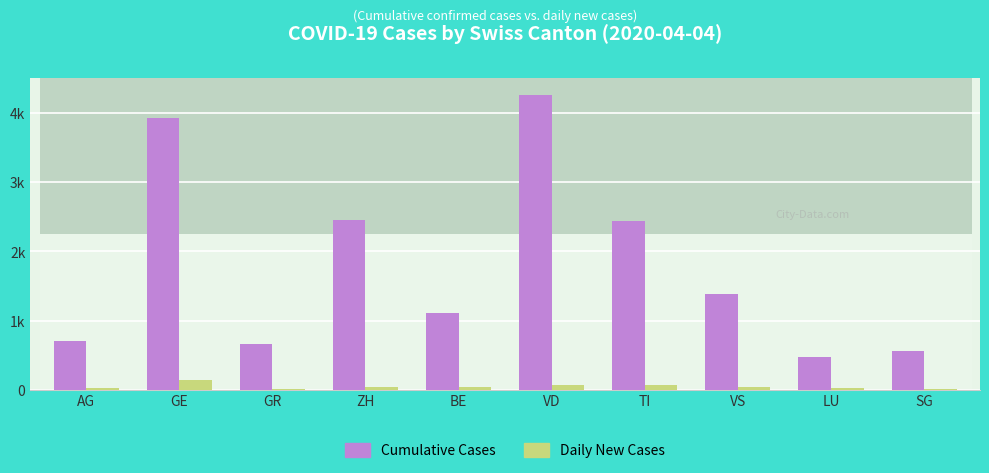

What is the lowest value of the Daily New Cases series?

8